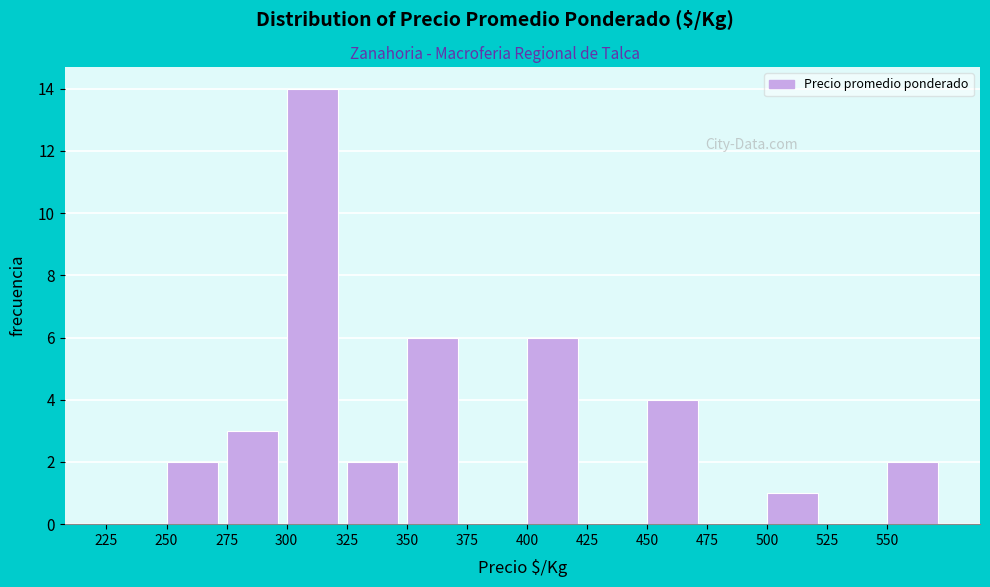

Reading left to right, list every bar in this chart as the range it spans on the x-axis followed by its height. The values are not printed on the chart, so give them approximately, as read against the axis.

225 to 250: 0
250 to 275: 2
275 to 300: 3
300 to 325: 14
325 to 350: 2
350 to 375: 6
375 to 400: 0
400 to 425: 6
425 to 450: 0
450 to 475: 4
475 to 500: 0
500 to 525: 1
525 to 550: 0
550 to 575: 2